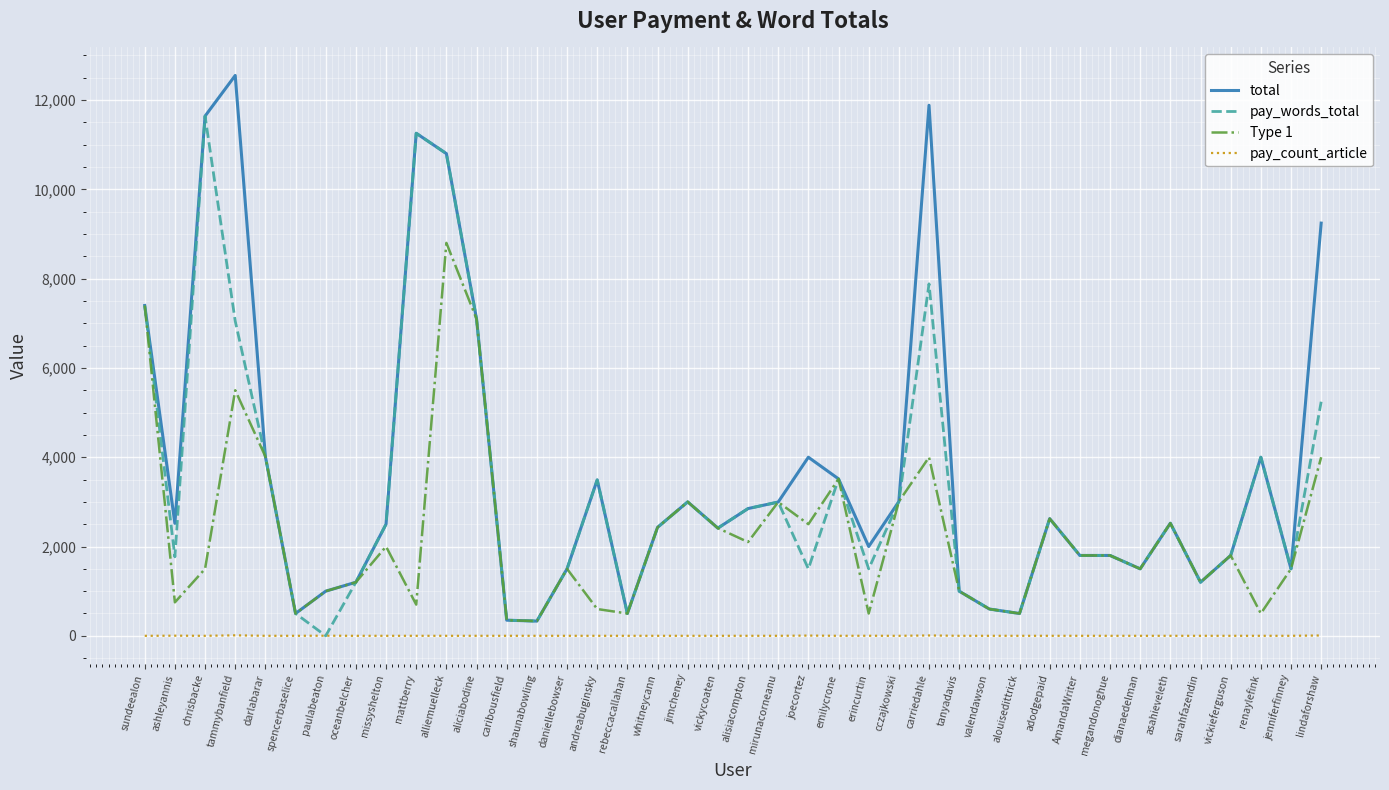

What is the approximate value of Type 1 at erincurtin, to the nearest 50?

500